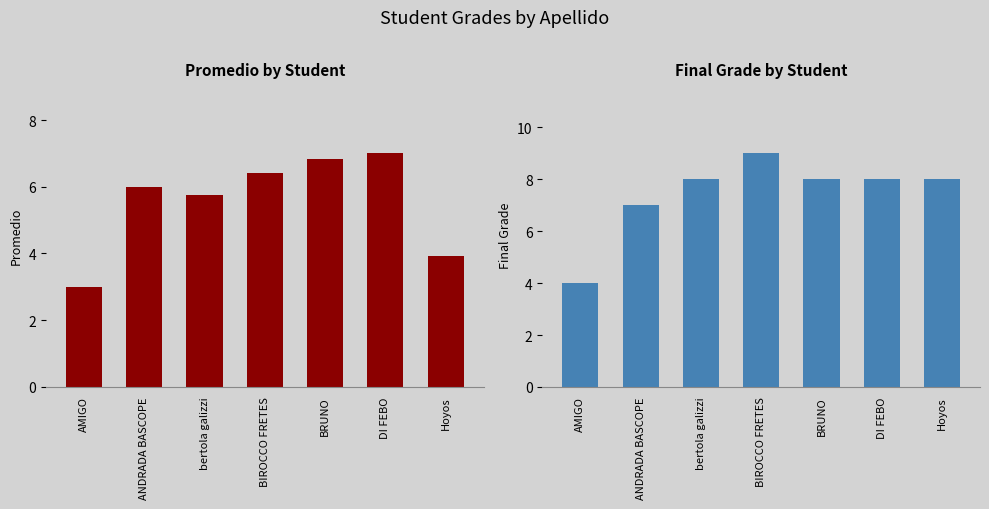

What is the label of the 7th bar from the left?

Hoyos